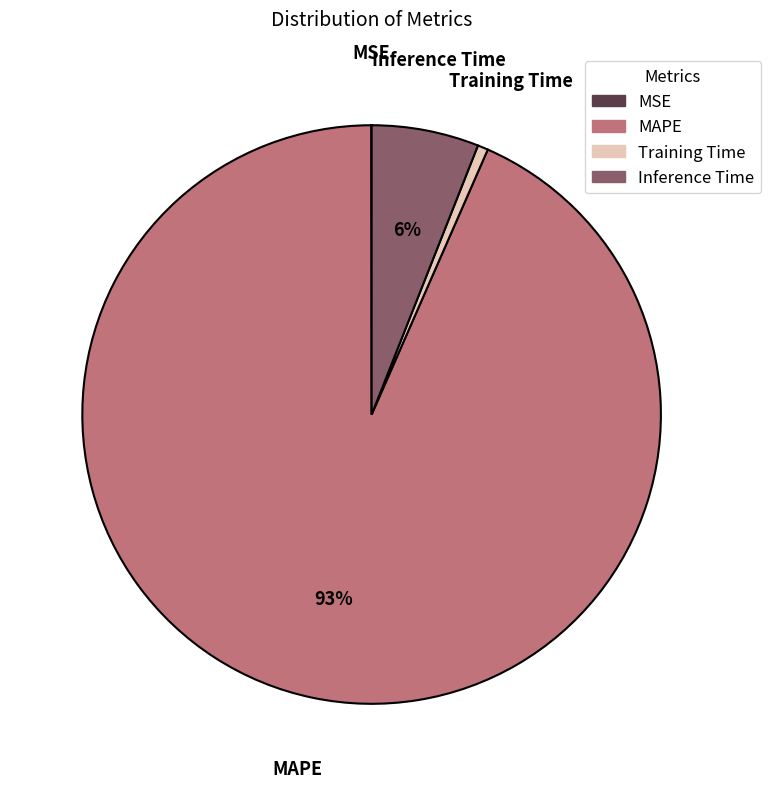

True or false: Training Time accounts for 11% of the total.

False